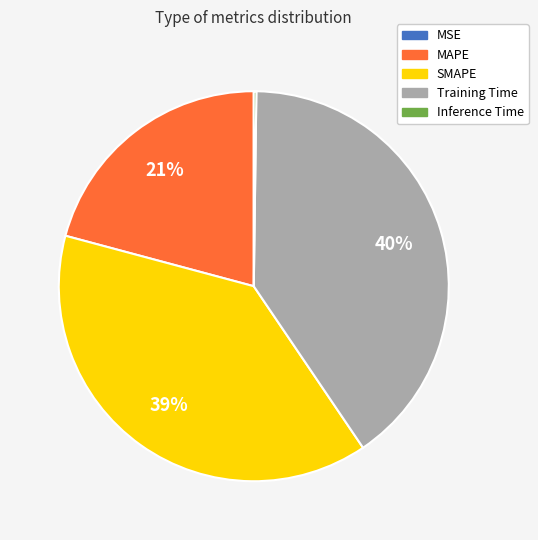

Which category has the biggest portion of the pie?

Training Time